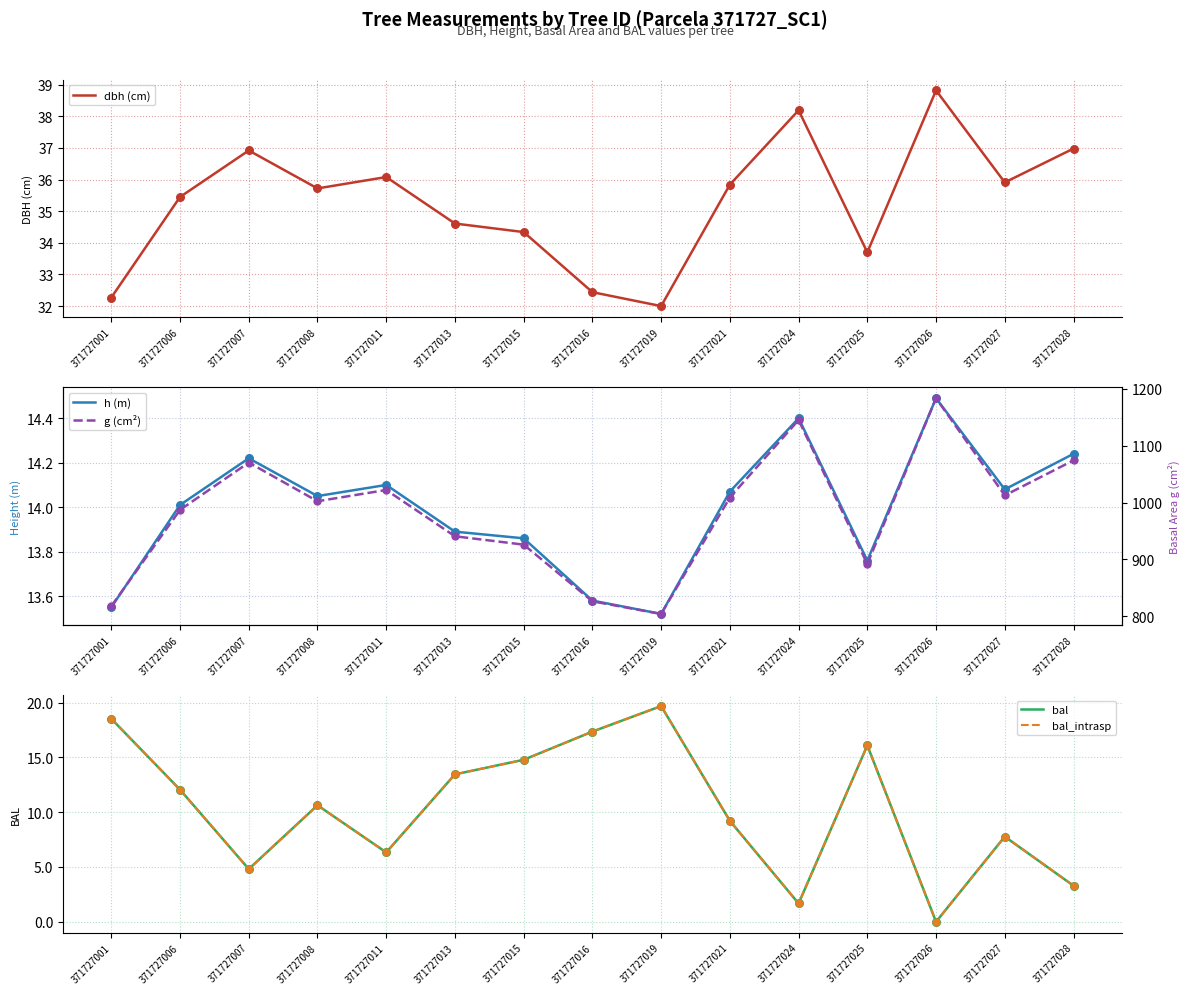

Which series contains the highest Y value?

g (cm²)